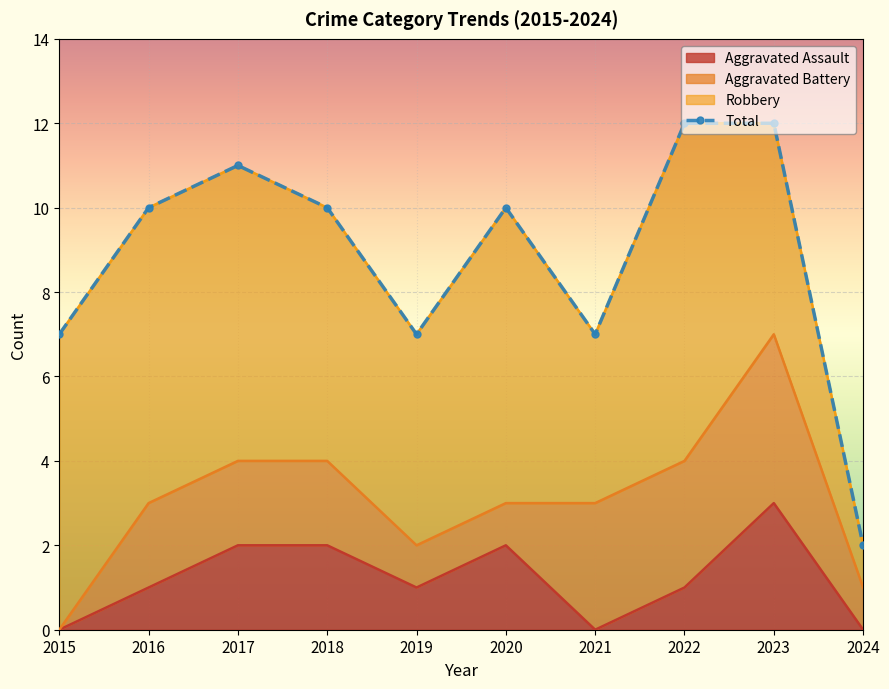

Reading left to right, list all the values displayed in this chart.

7	10	11	10	7	10	7	12	12	2